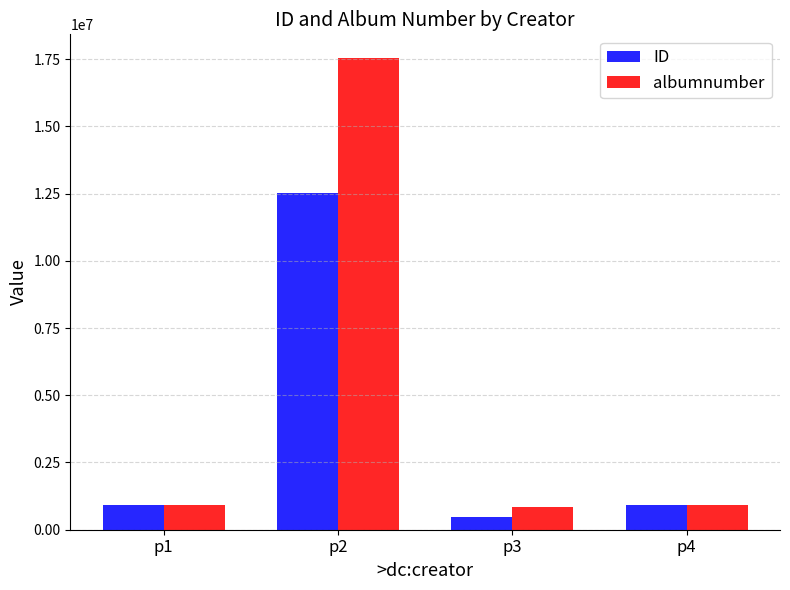

Is it true that ID equals 902810 at p1?

True